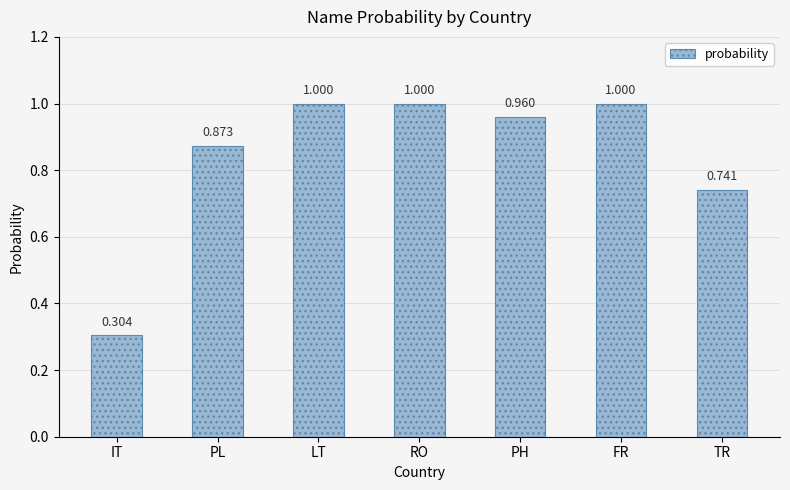

What is the label of the 4th bar from the left?

RO